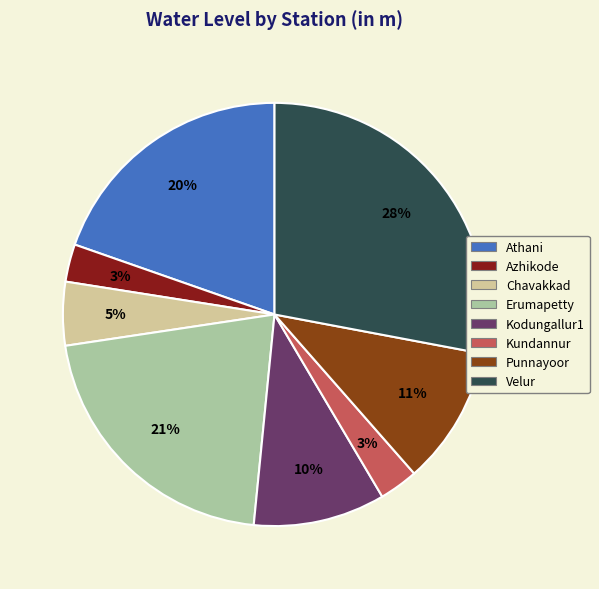

To the nearest percent, what is the combined percentage of Erumapetty and Kodungallur1?

31%